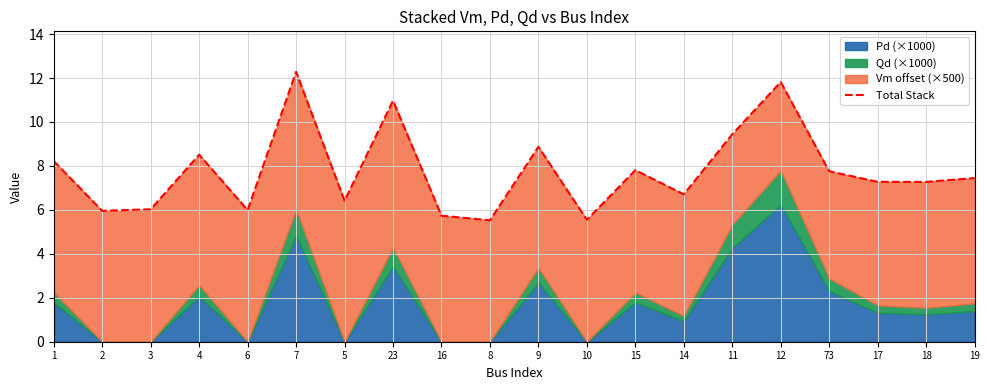

List the labels in order of value, largest first.

7, 12, 23, 11, 9, 4, 1, 15, 73, 19, 17, 18, 14, 5, 3, 6, 2, 16, 10, 8